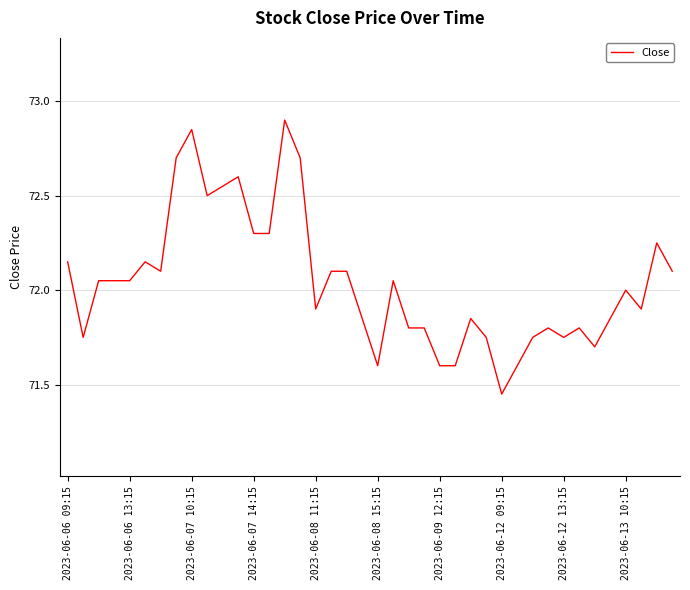

What is the maximum value shown in the chart?

72.9